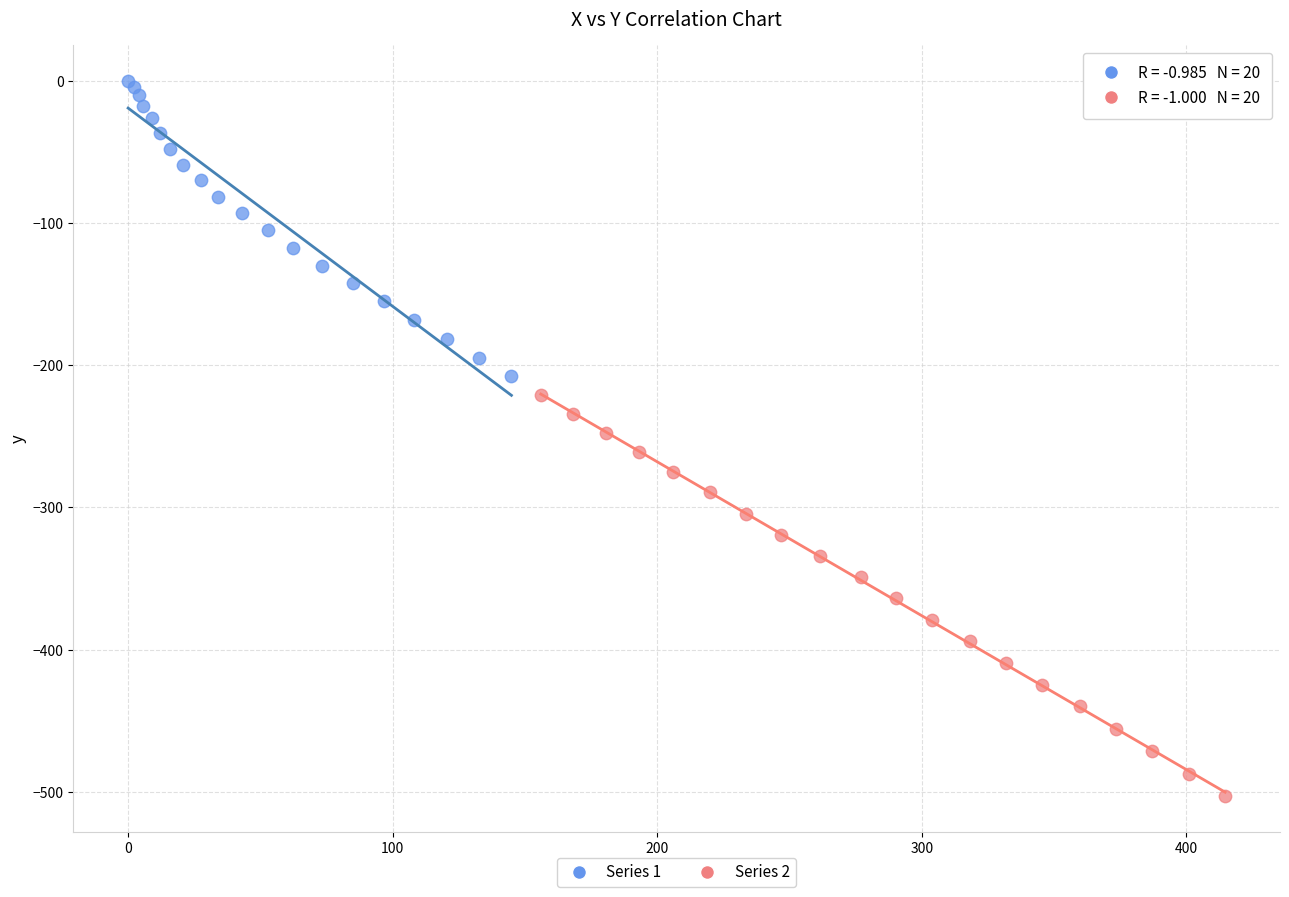

Which series has the largest Y range (max minus min)?

Series 2